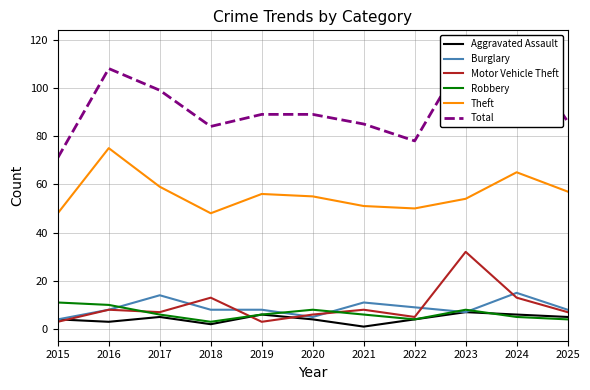

At which category is the sum across all series the highest?

2023